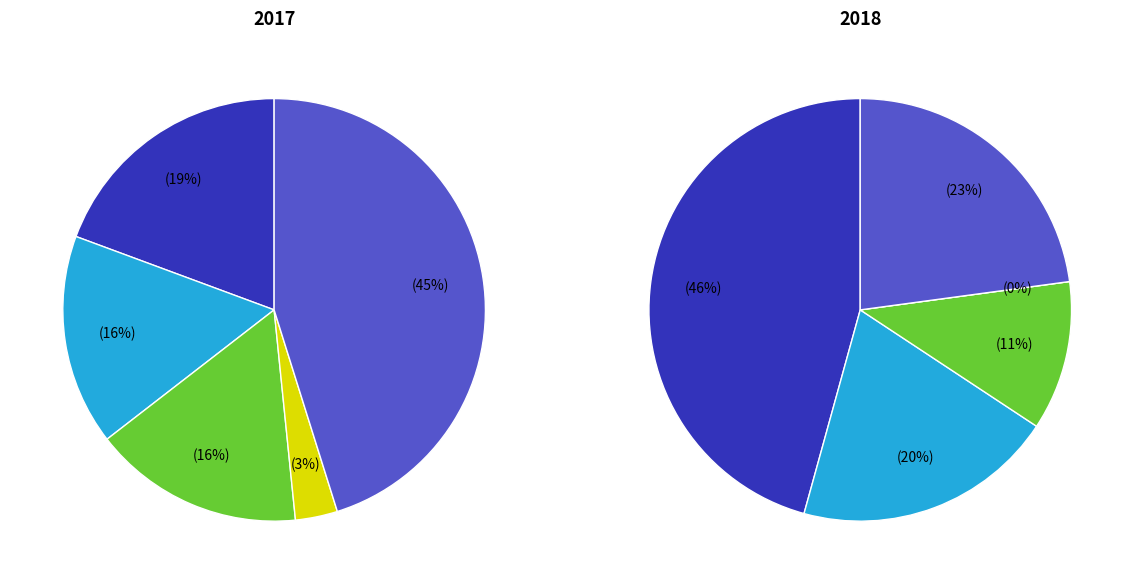

To the nearest percent, what is the difference between the largest and smallest slice percentages?

42%